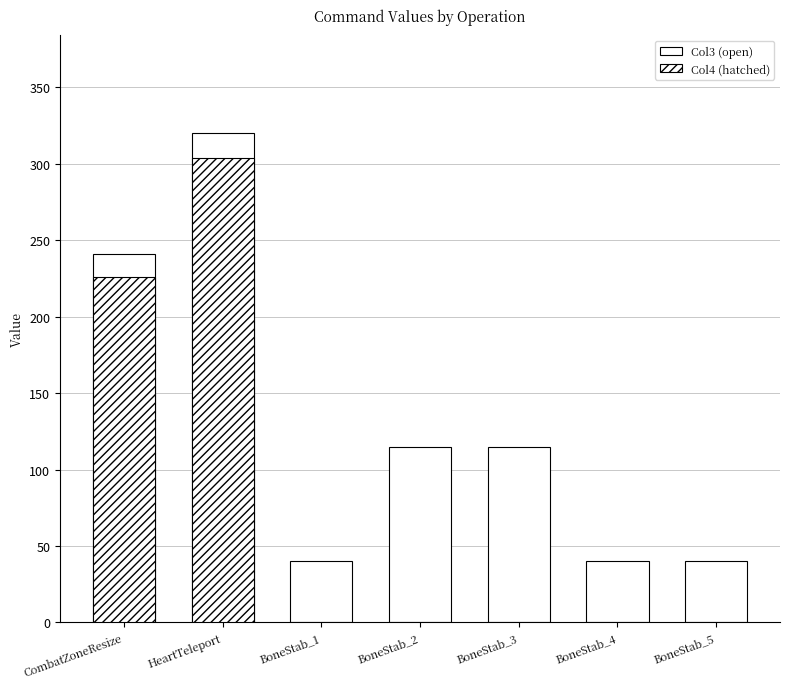

What position from the left is BoneStab_1?

3